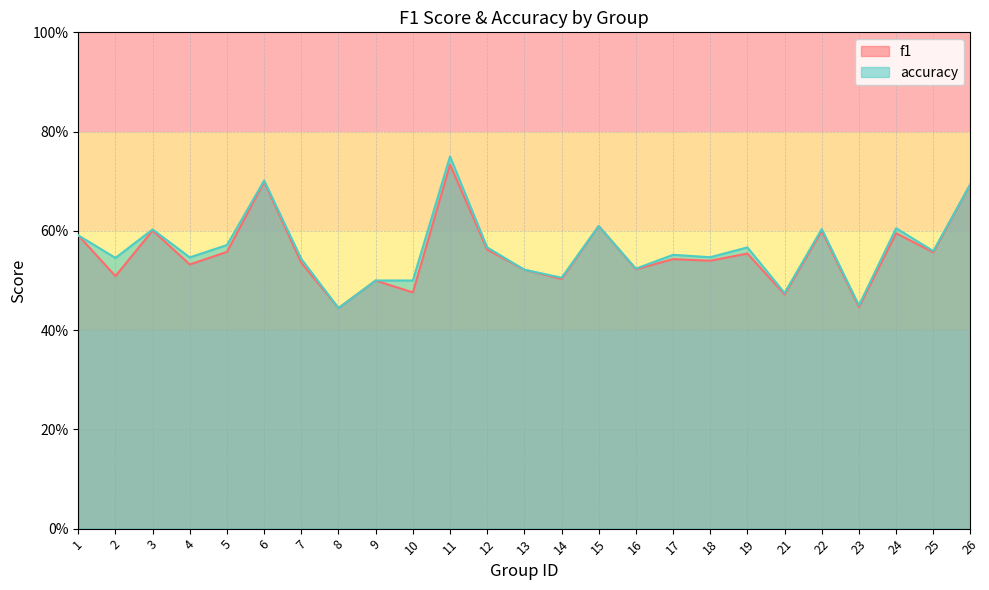

Where is the first local minimum for f1?

2